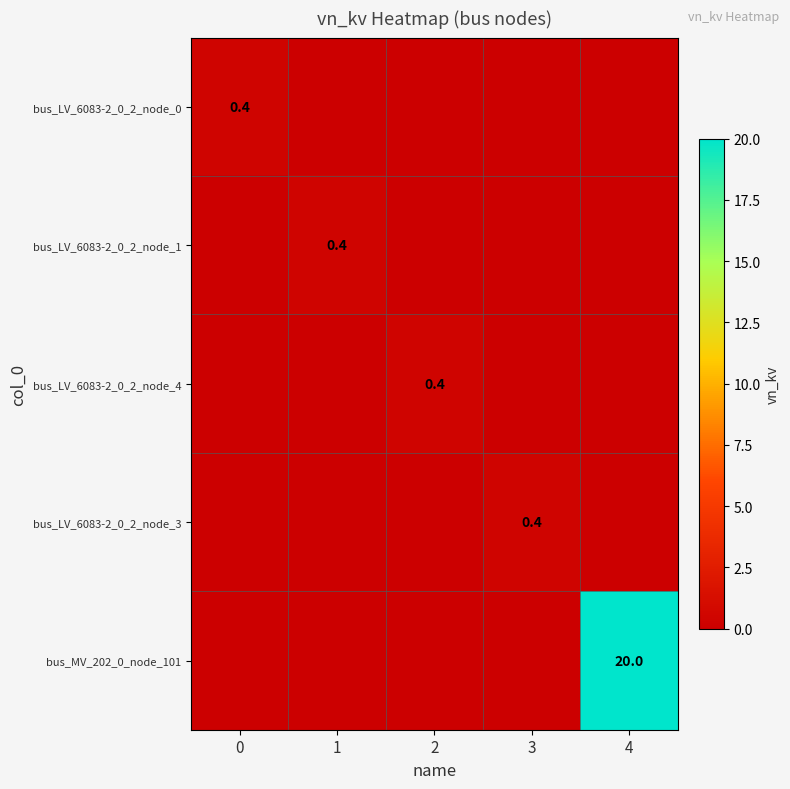

Which series has the largest range (max minus min)?

bus_MV_202_0_node_101